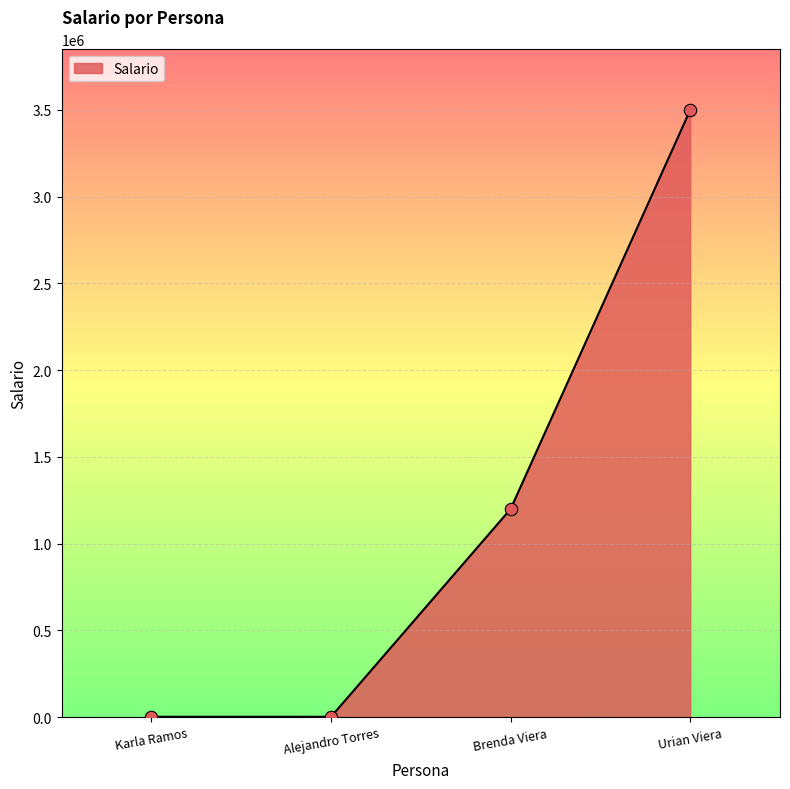

Between Alejandro Torres and Urian Viera, which is larger?

Urian Viera